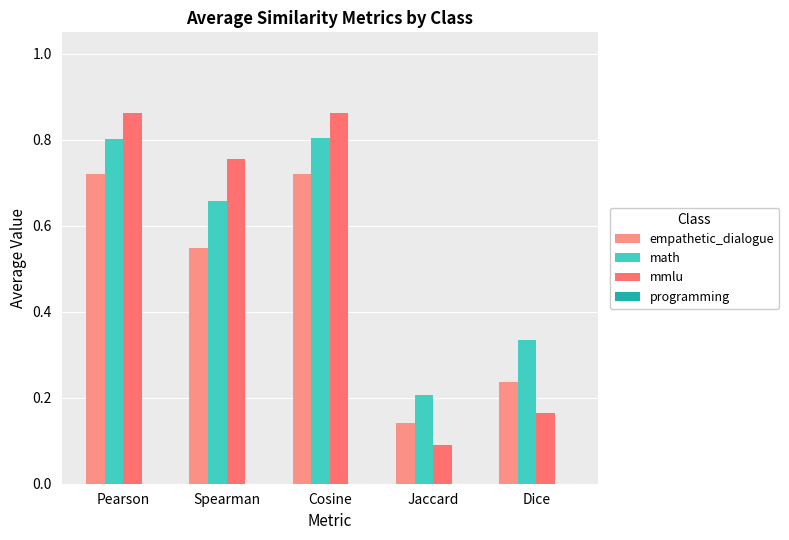

Which has a higher value, Cosine or Dice?

Cosine